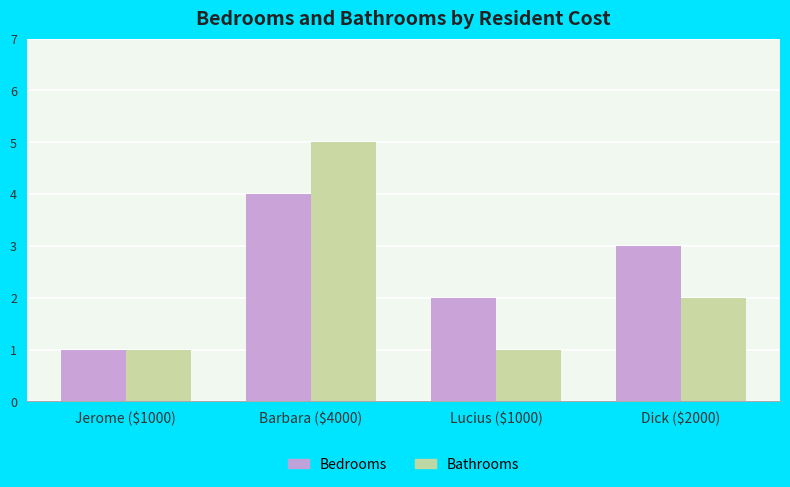

Rank the series by their maximum value, from lowest to highest.

Bedrooms, Bathrooms